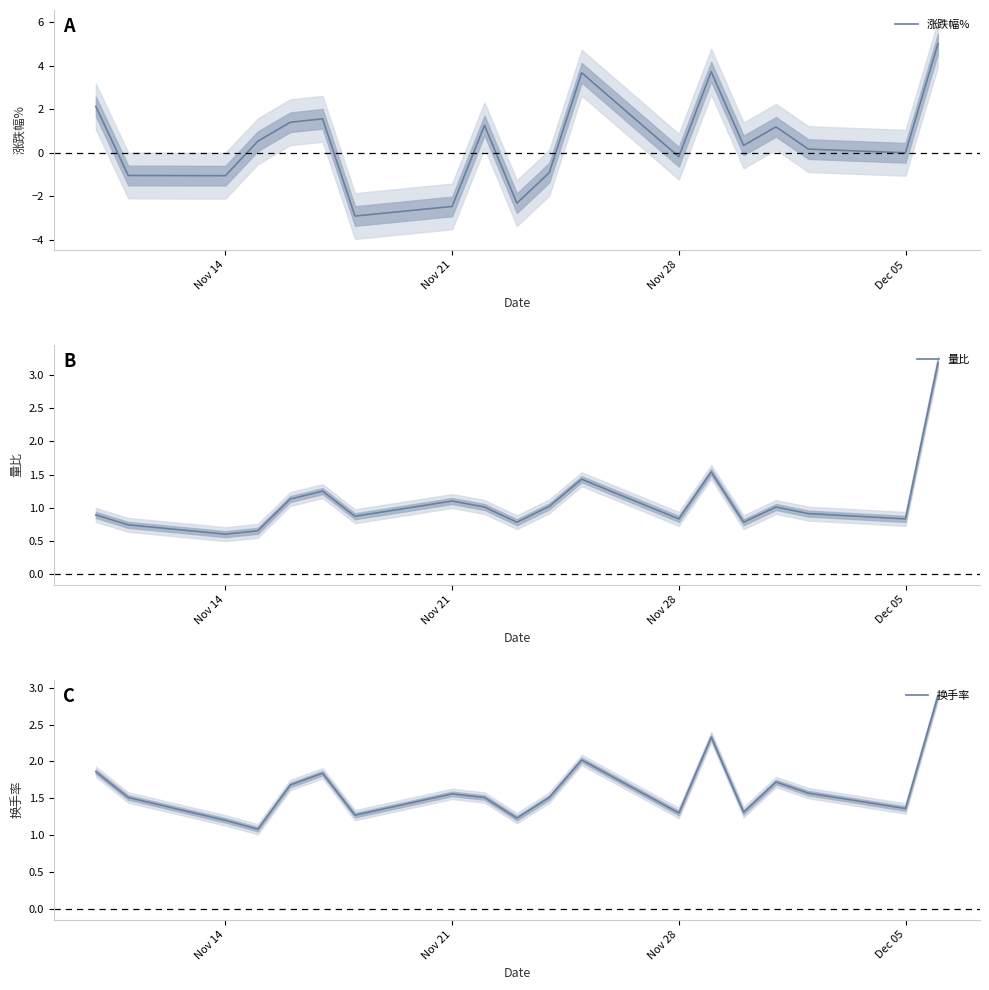

What are all the series names shown in the legend?

涨跌幅%, 量比, 换手率